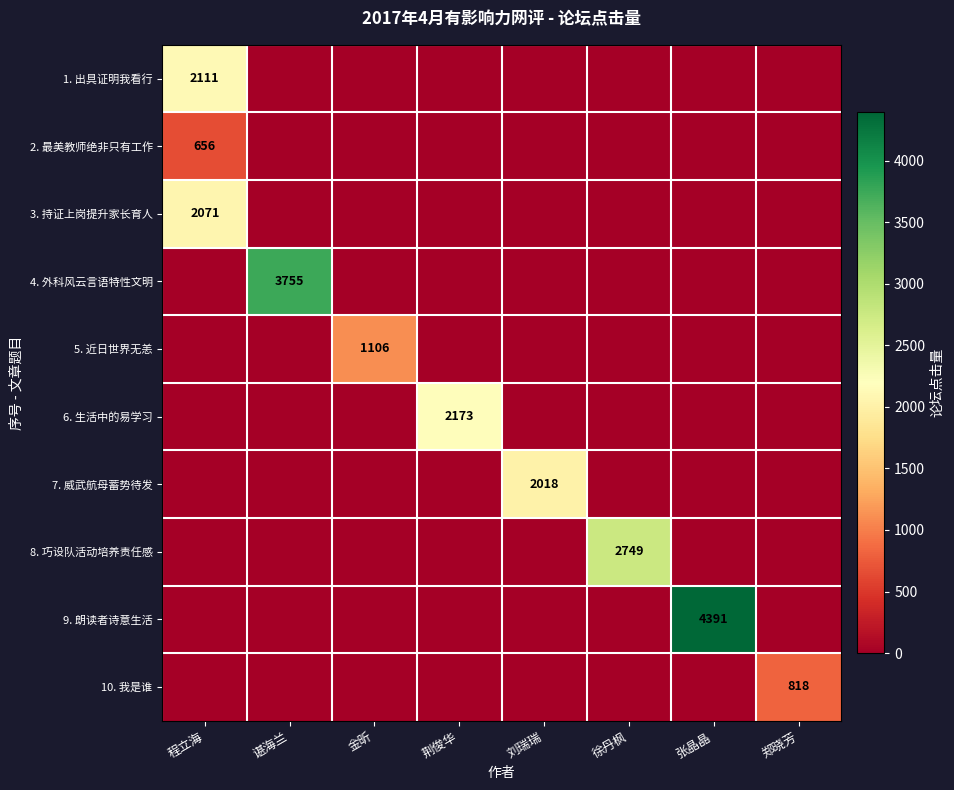

How many distinct data groups are displayed?

10